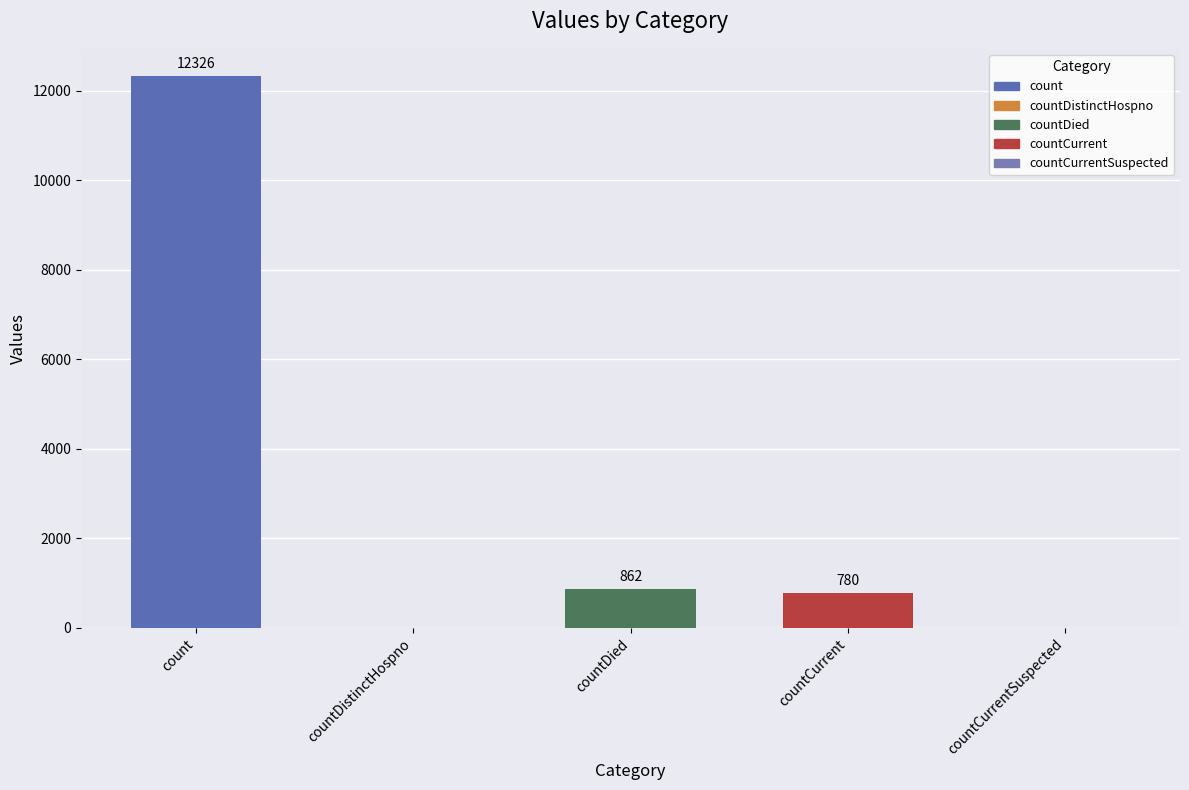

Which label corresponds to the largest value in the chart?

count